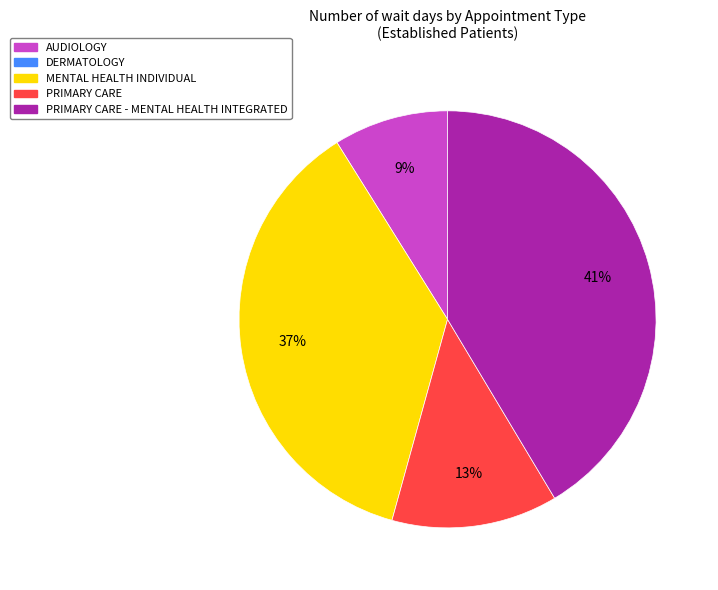

Does any single category account for the majority?

No